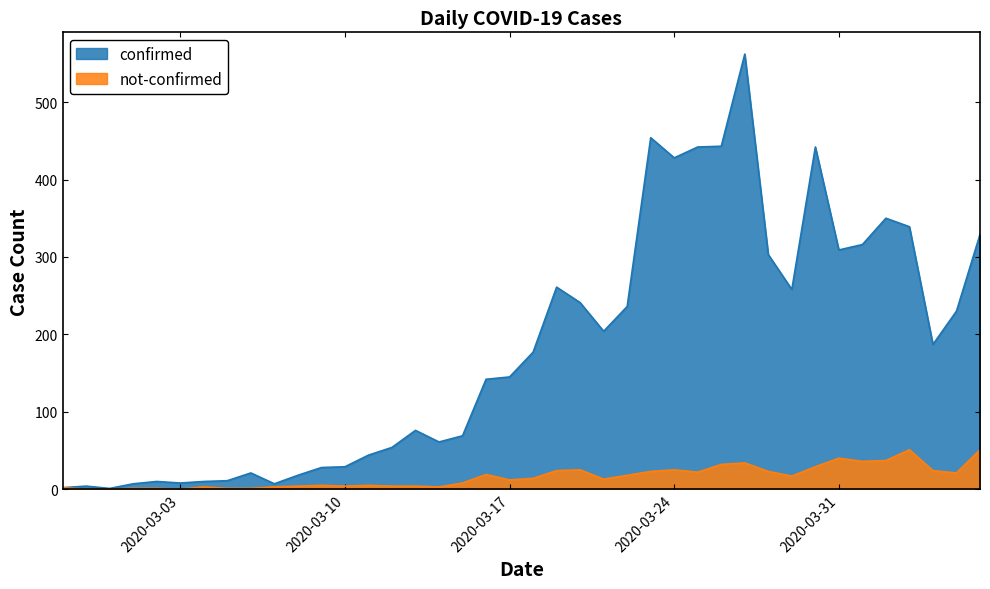

Does the chart display data point markers on the line(s)?

No